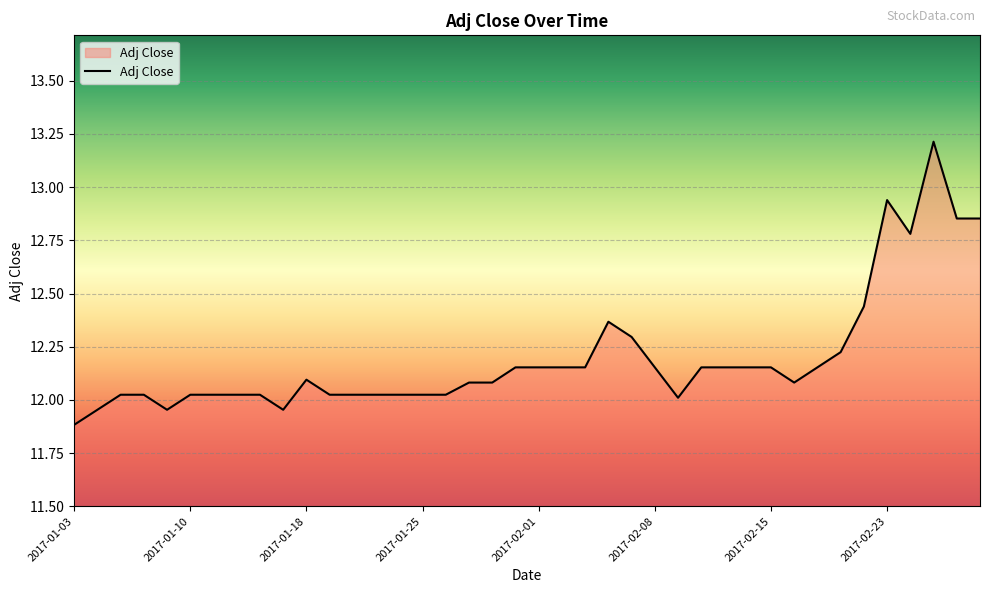

What is the difference between the maximum and minimum values?

1.3